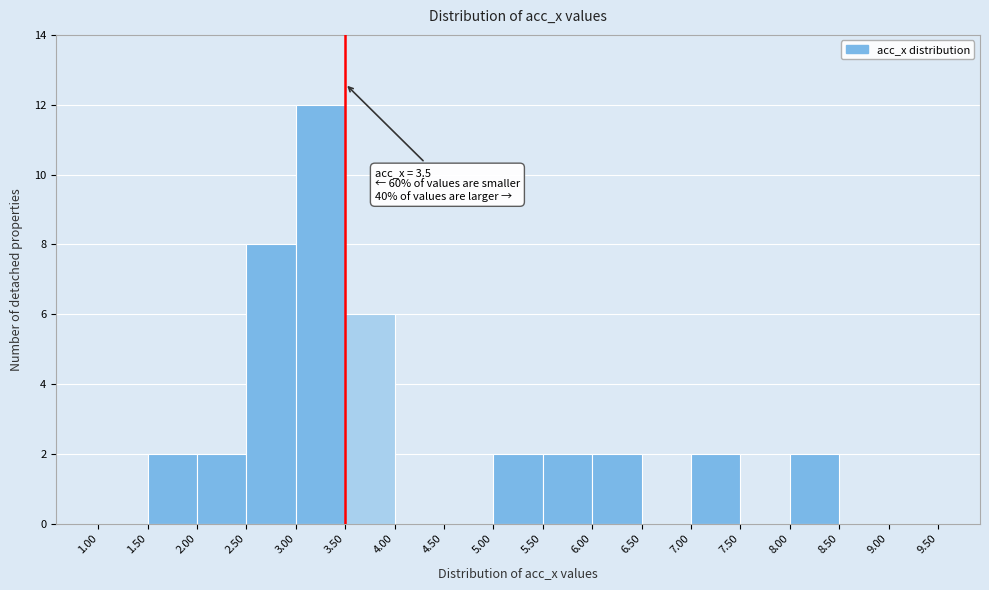

Over which range of the x-axis is the bar tallest?

3.00 to 3.50